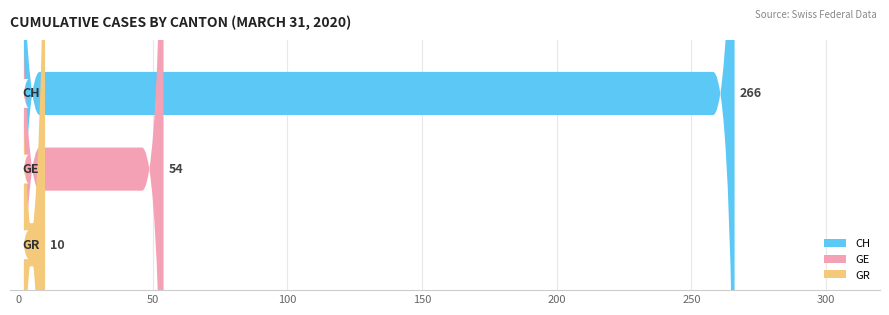

Rank the series at 16 from lowest to highest value.

GR, GE, CH